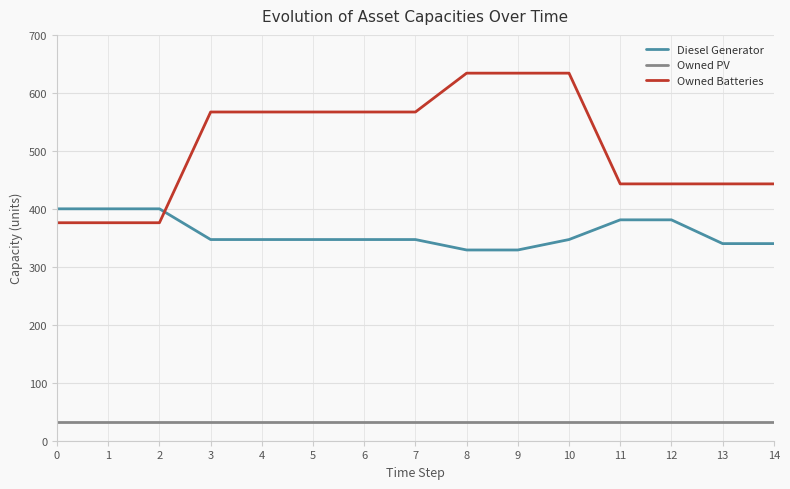

Which series has the widest spread of values?

Owned Batteries